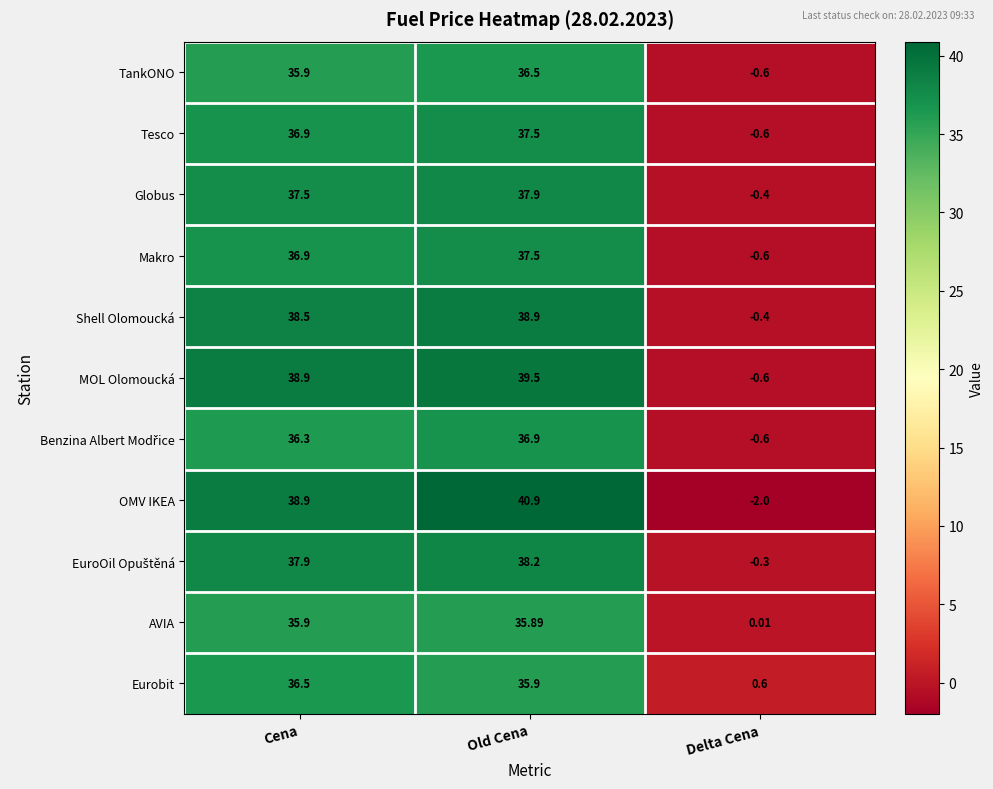

Where does the Tesco series first go above 36?

Cena